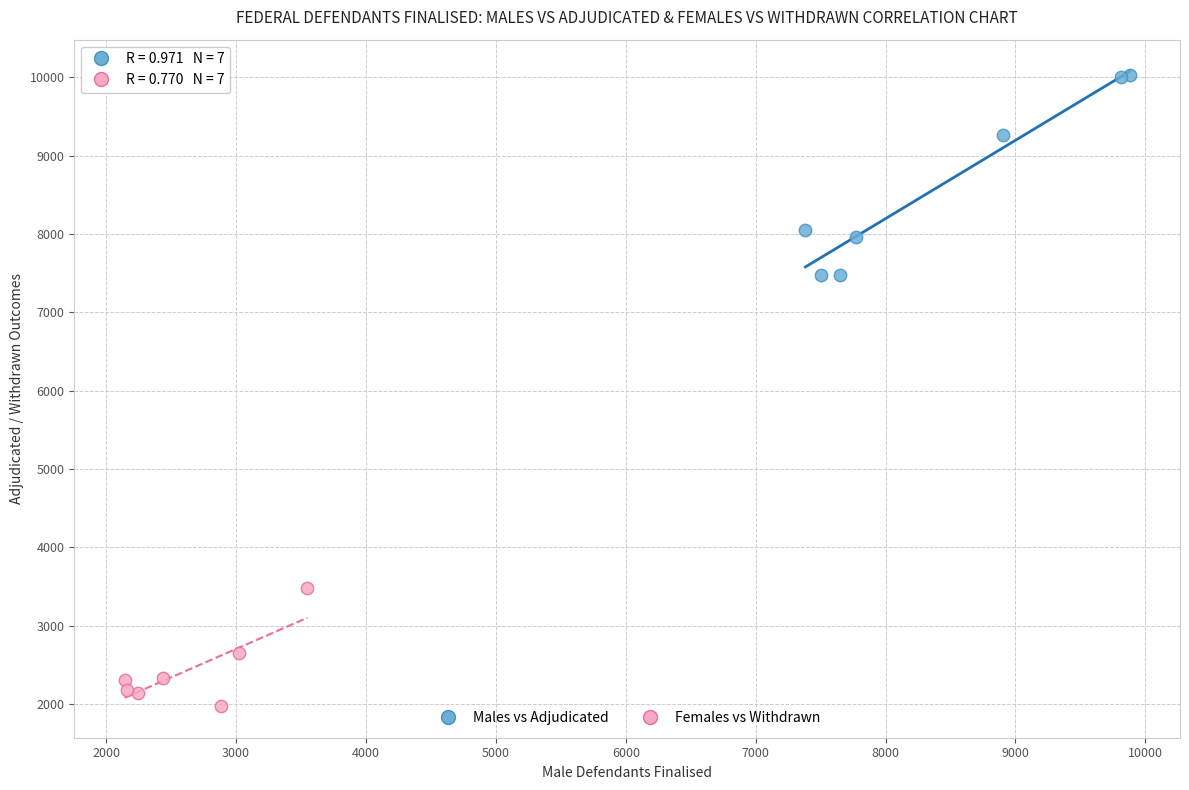

What are all the series names shown in the legend?

Males vs Adjudicated, Females vs Withdrawn